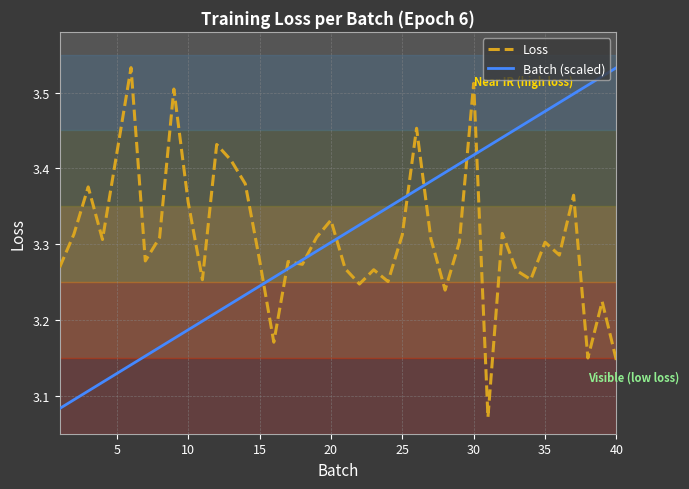

True or false: Loss and Batch (scaled) intersect in this chart.

True